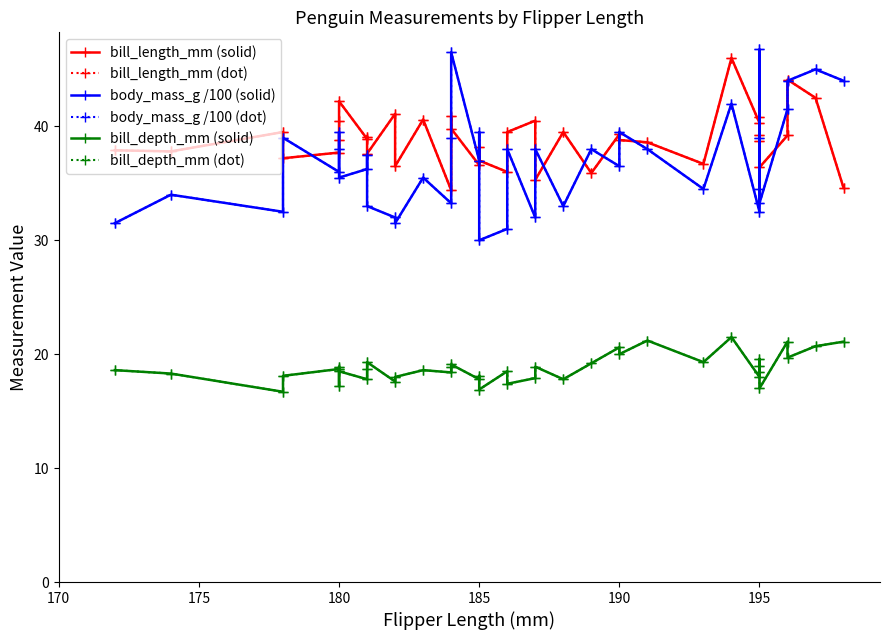

What are all the series names shown in the legend?

bill_length_mm (solid), bill_length_mm (dot), body_mass_g /100 (solid), body_mass_g /100 (dot), bill_depth_mm (solid), bill_depth_mm (dot)